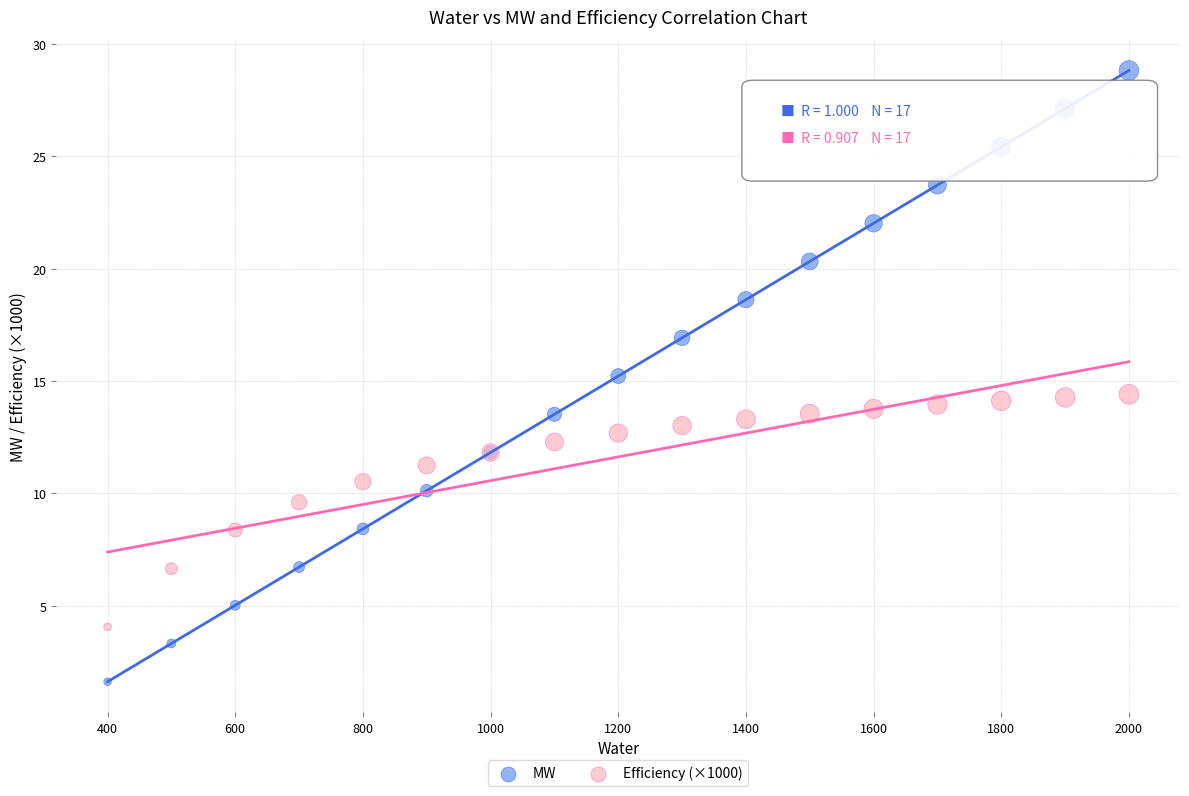

What is the X range (max minus min) for the scatter plot?

1600.0